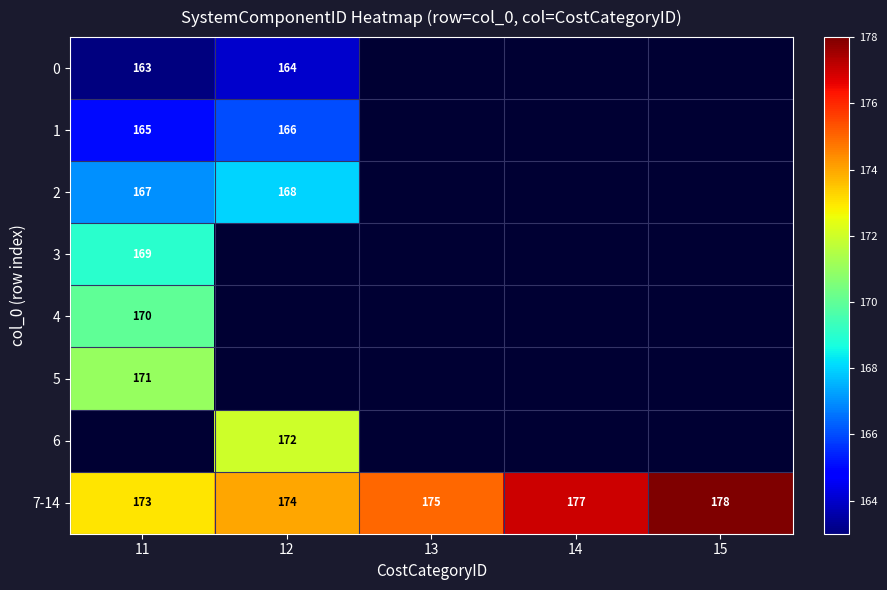

The 3 series shows 169 at 11. True or false?

True